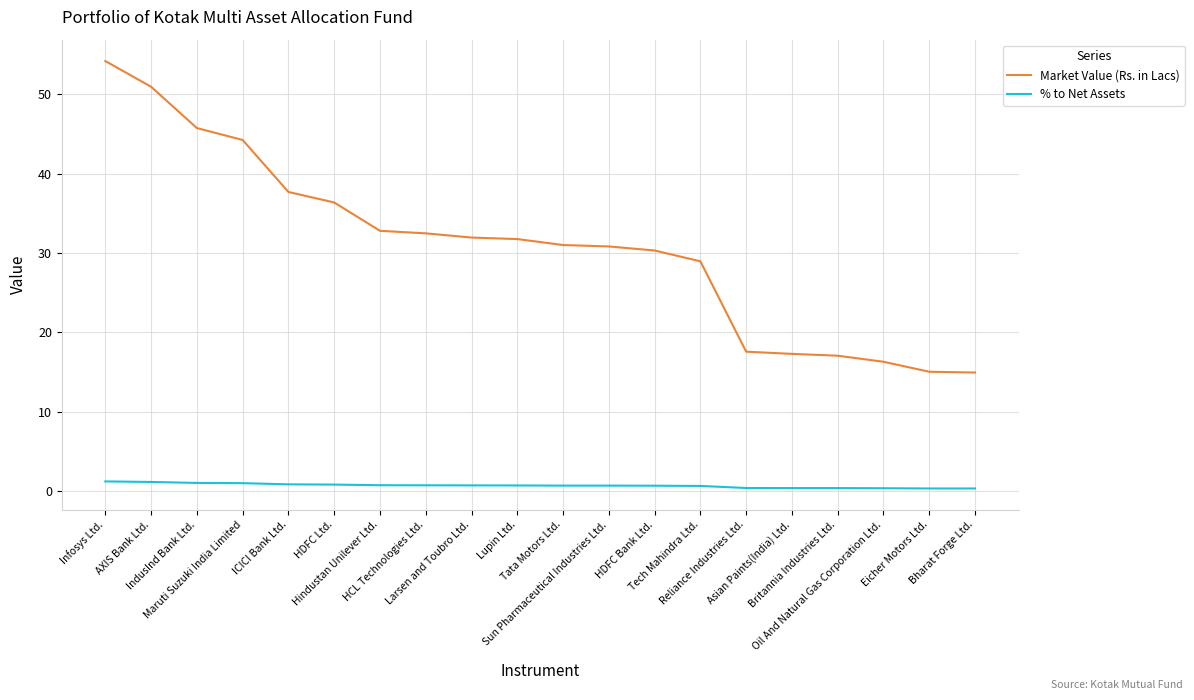

Which label corresponds to the largest value in the chart?

Infosys Ltd.